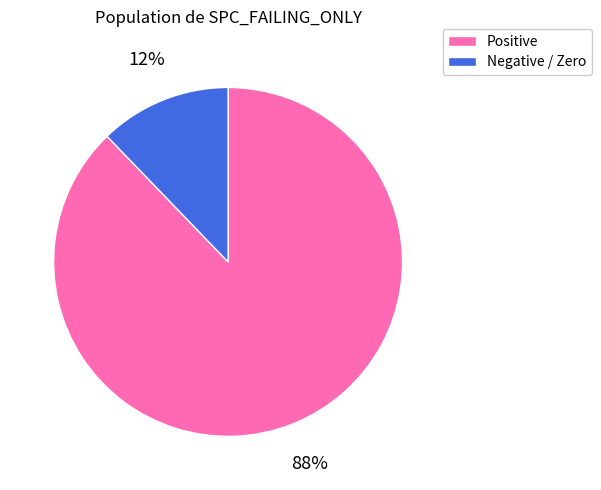

What is the smallest slice in the pie chart?

Negative / Zero